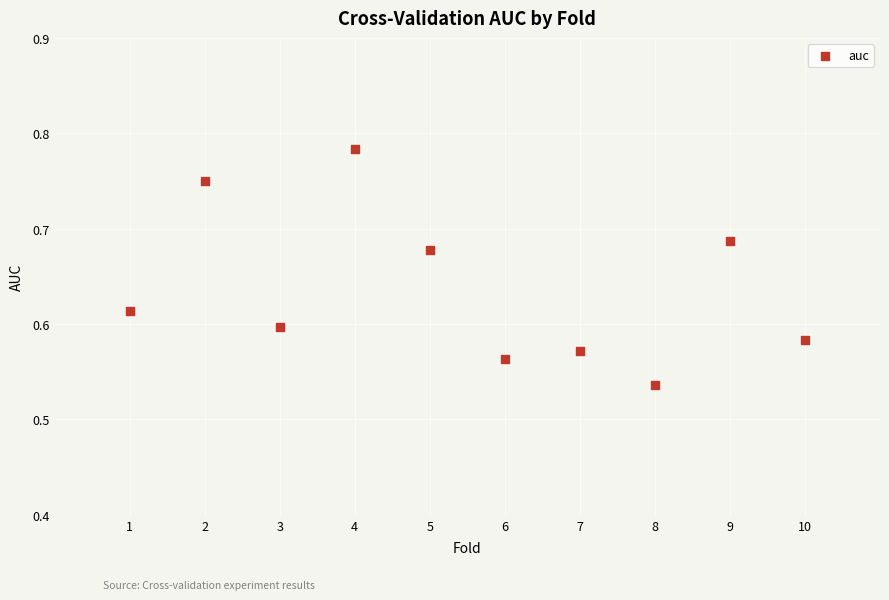

What is the range of X values (max minus min)?

9.0